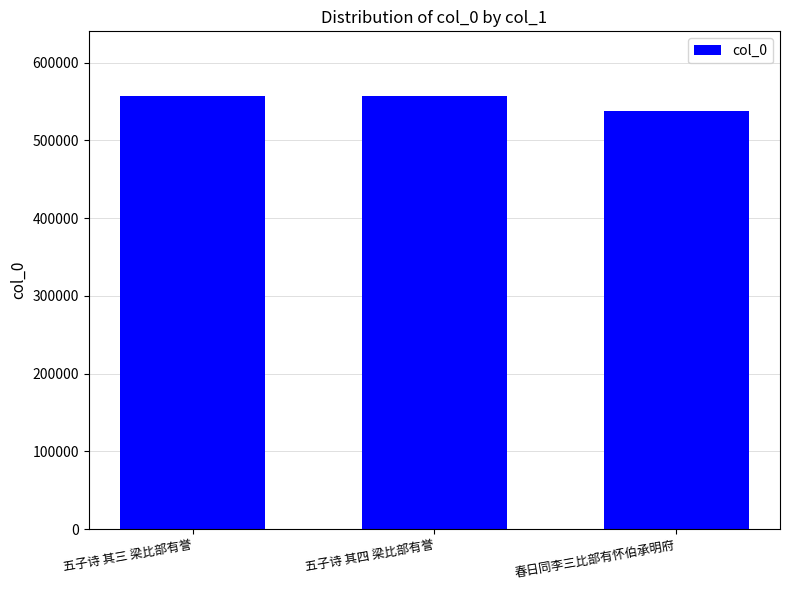

What is the difference between the maximum and minimum values?

19413